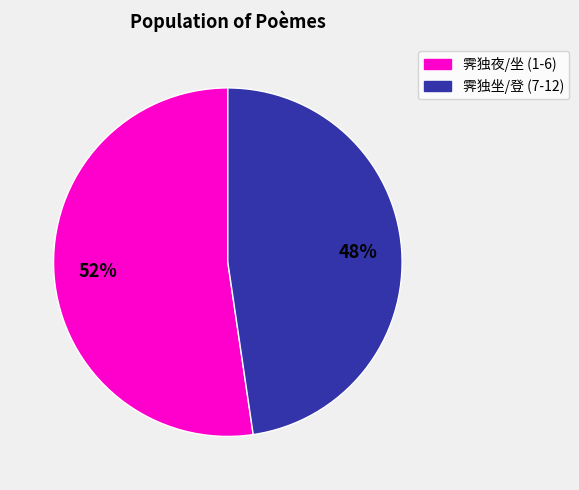

To the nearest percent, what is the average slice percentage?

50%